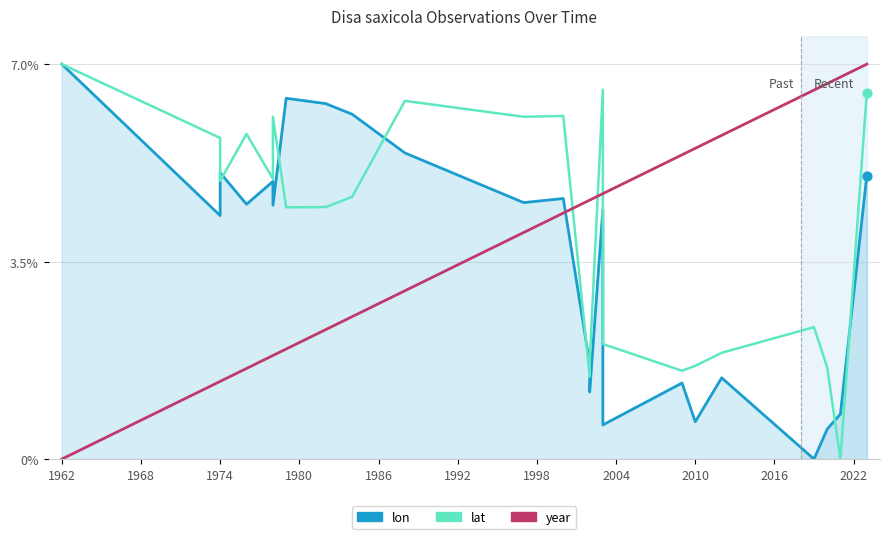

Which series has the widest spread of Y values?

lon